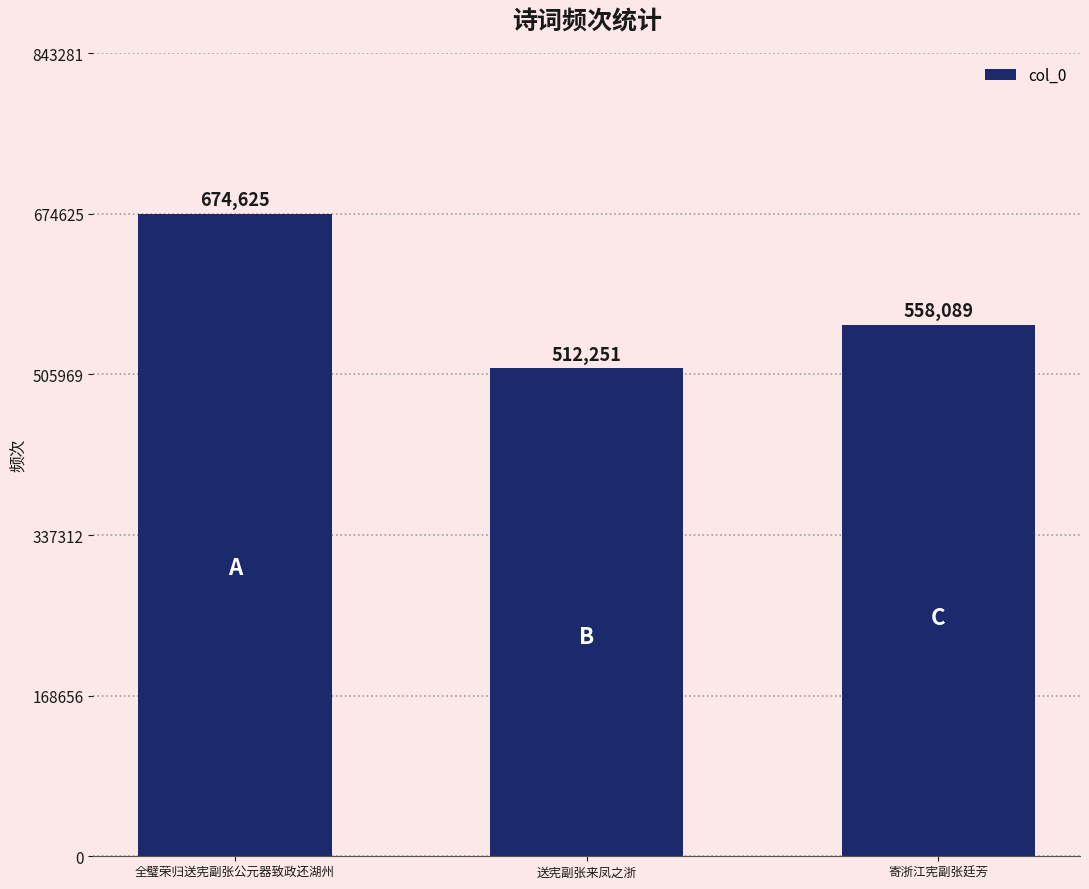

What is the value of the 2nd bar from the left?

512251